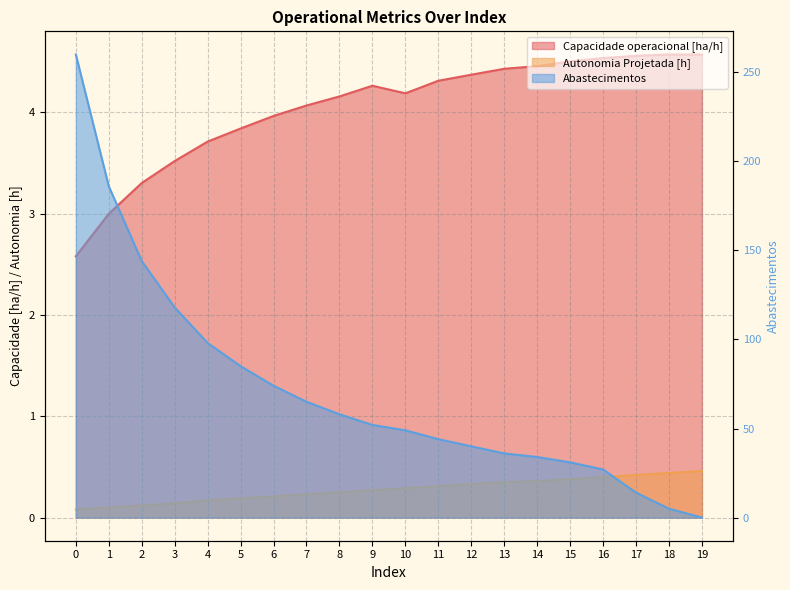

After their last crossing, which series has the higher values: Capacidade operacional [ha/h] or Abastecimentos?

Capacidade operacional [ha/h]